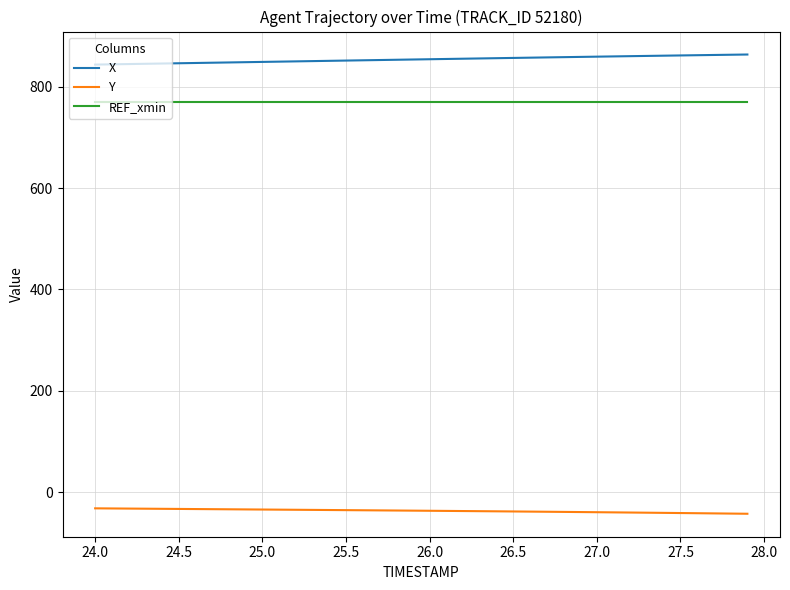

What is the maximum value for REF_xmin?

770.3